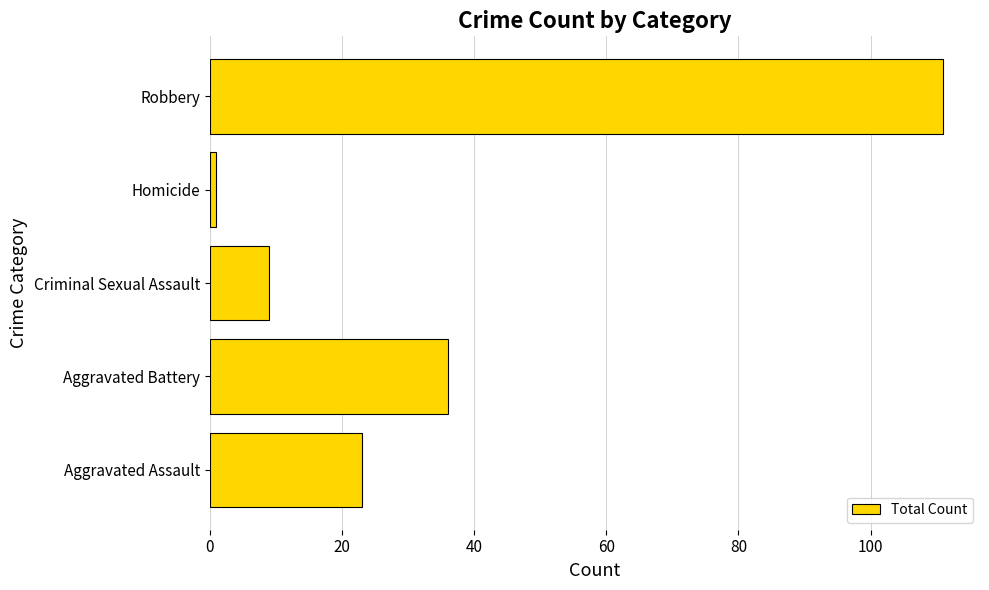

Between Homicide and Aggravated Battery, which is larger?

Aggravated Battery